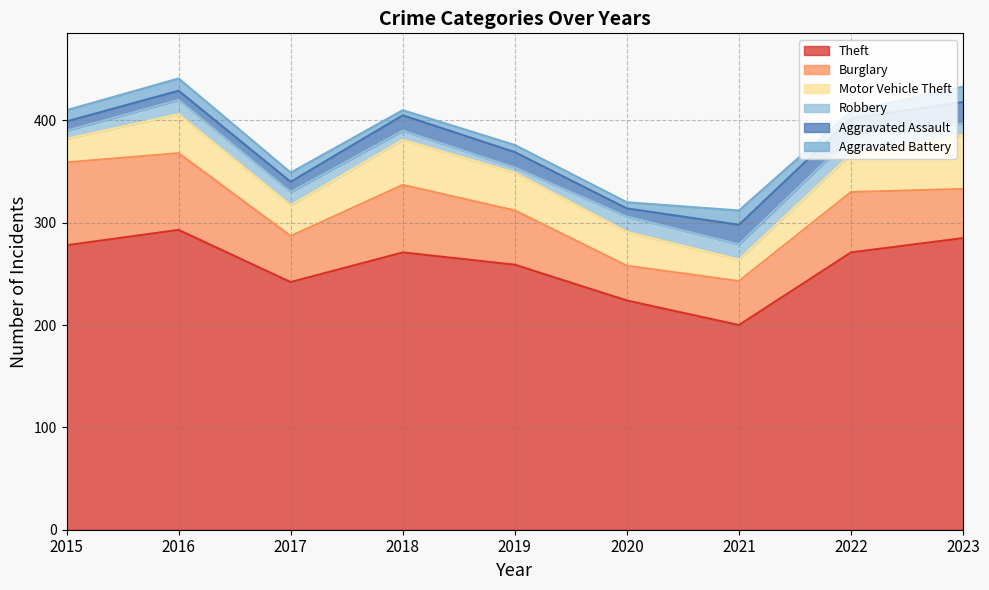

How many lines are shown in the chart?

6